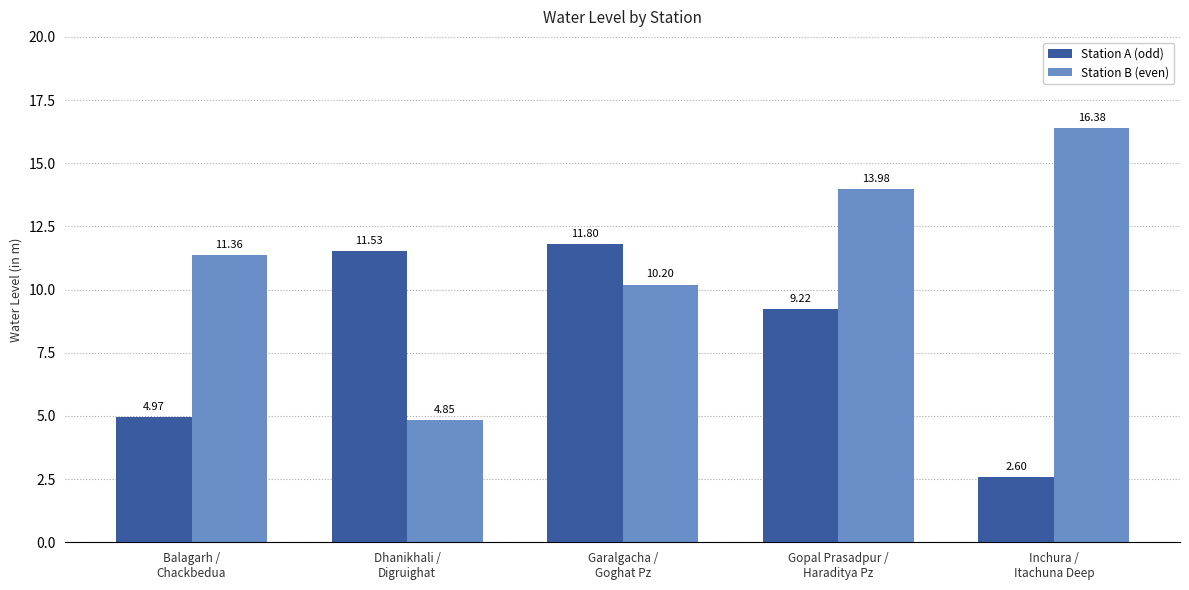

What is the smallest value displayed?

2.6